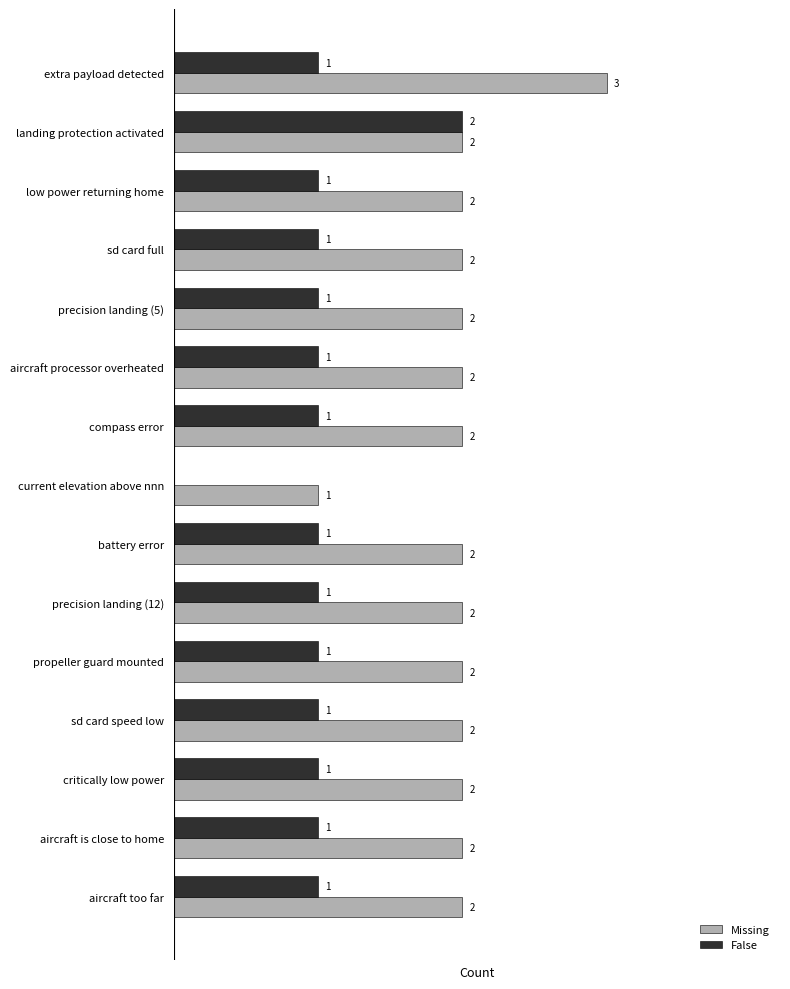

Which series has the largest total across all categories?

Missing